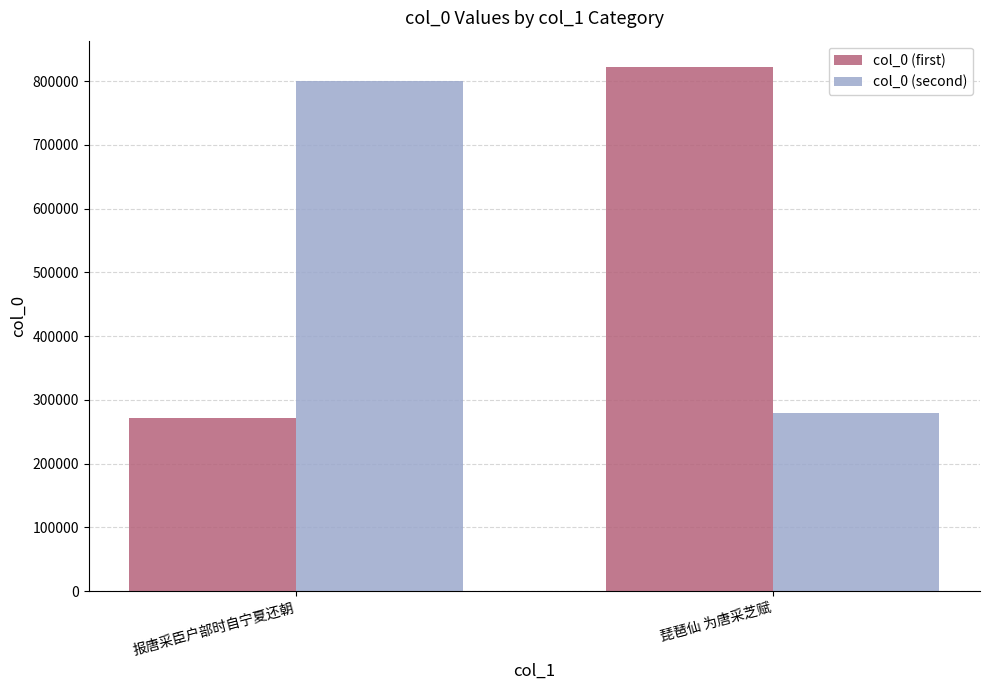

Which series has the largest total across all categories?

col_0 (first)